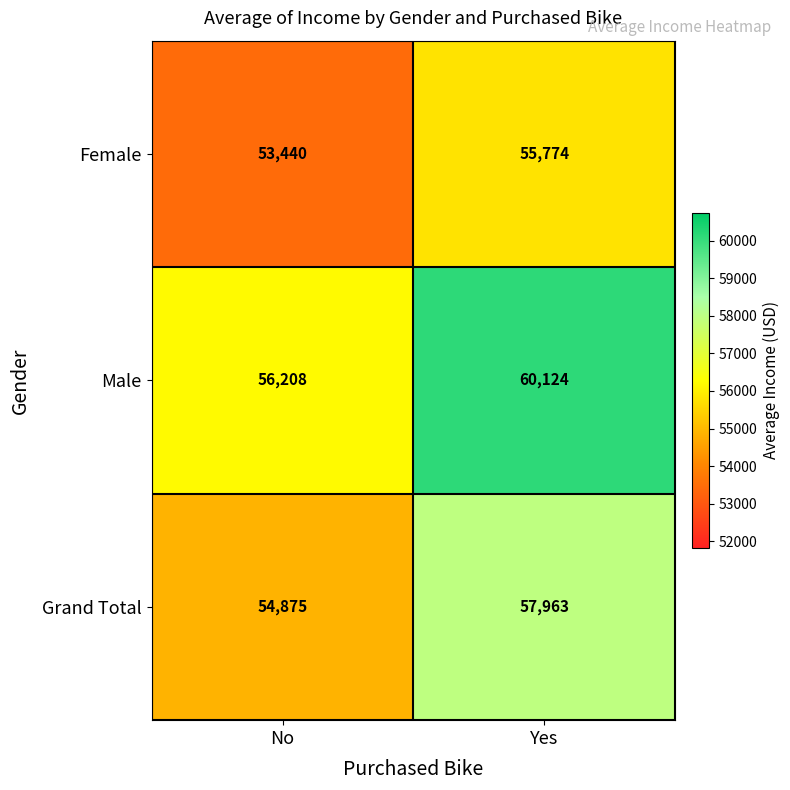

Which series has the widest spread of values?

Male